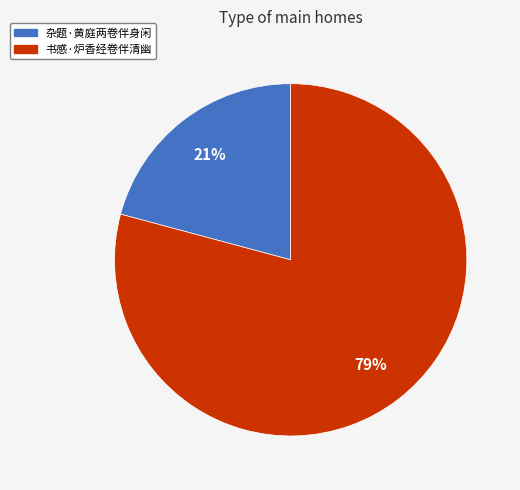

Is it true that 书感·炉香经卷伴清幽 is 79% of the pie?

True